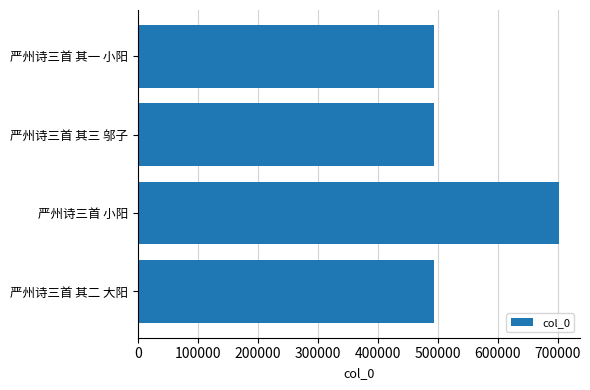

Is it true that the value at 严州诗三首 其三 邬子 is 494101?

True